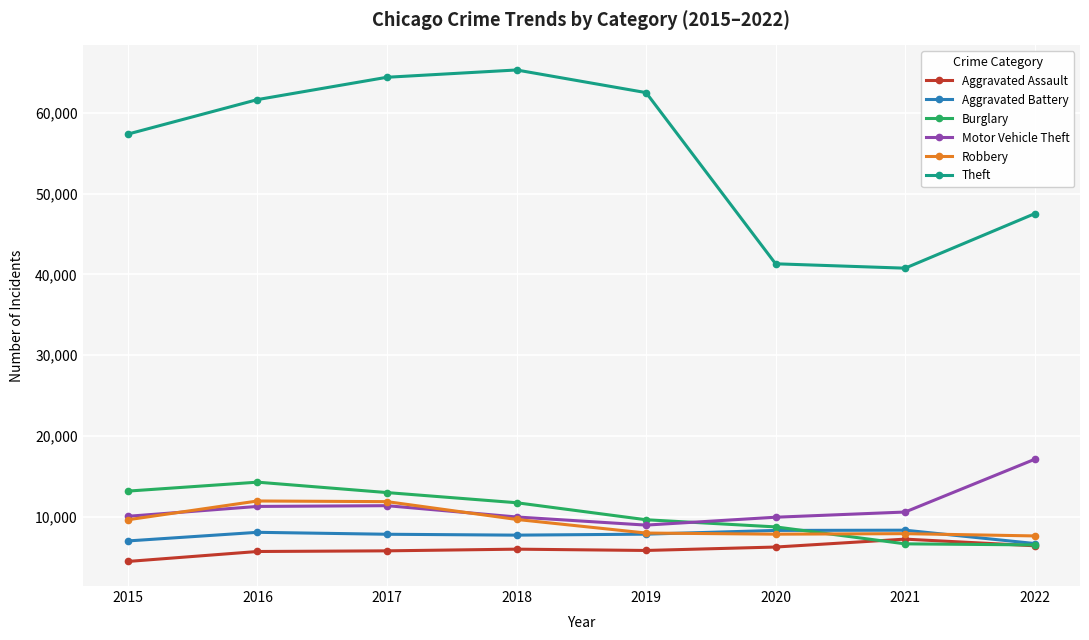

True or false: Motor Vehicle Theft and Aggravated Battery intersect in this chart.

False